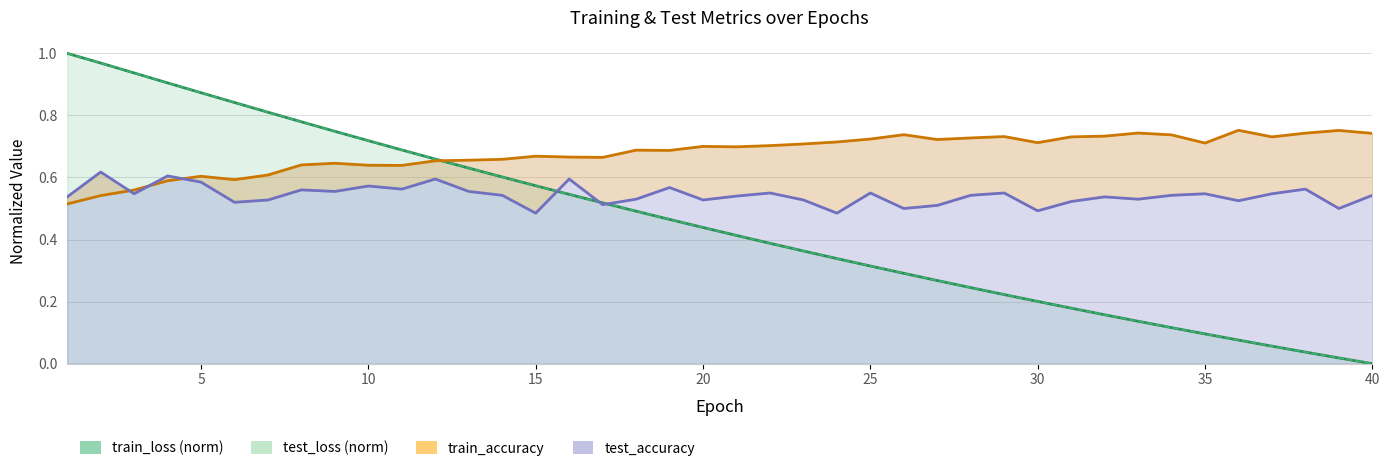

What is the sum of all test_loss (norm) values?

18.1